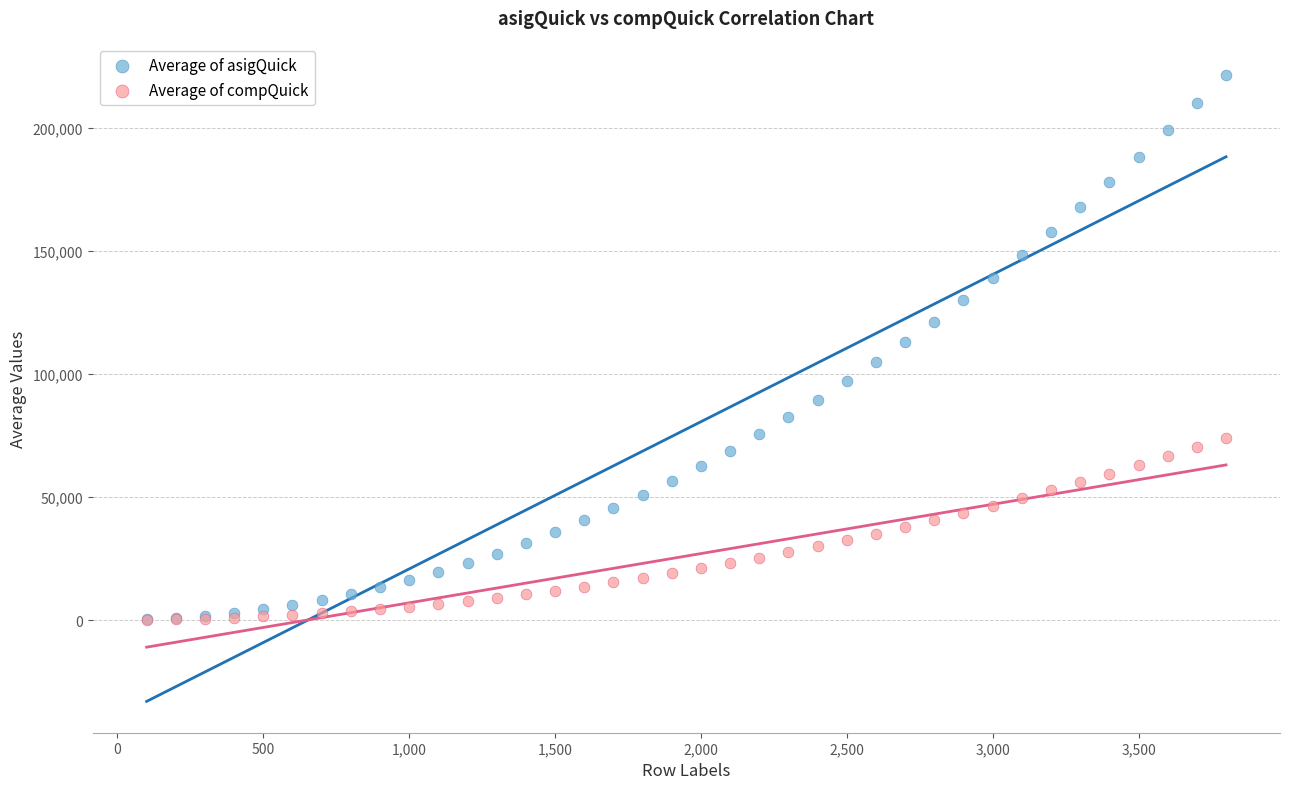

Which series reaches the maximum Y coordinate?

Average of asigQuick